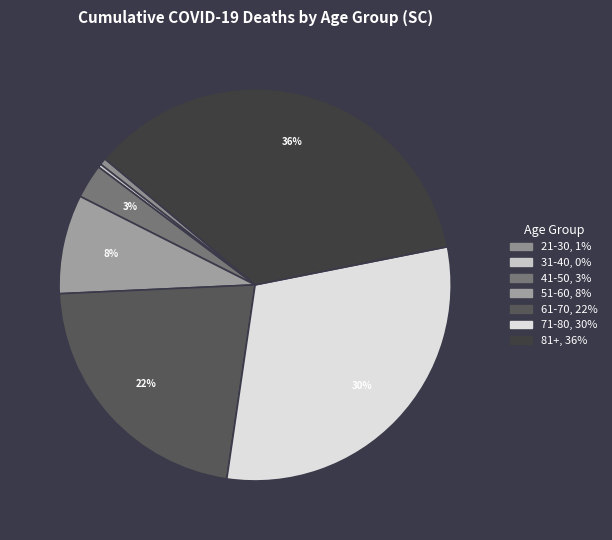

To the nearest percent, what is the average slice percentage?

14%